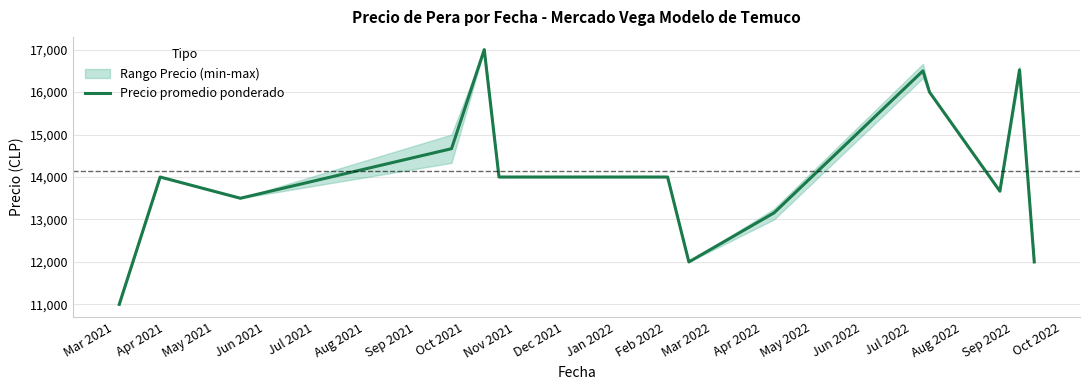

Reading right to left, list all the values displayed in this chart.

Apr 2022=12000.0	Mar 2022=16523.8	Feb 2022=13666.7	Jan 2022=16000.0	Dec 2021=16500.0	Nov 2021=13154.8	Oct 2021=12000.0	Sep 2021=14000.0	Aug 2021=14000.0	Jul 2021=17000.0	Jun 2021=14666.7	May 2021=13500.0	Apr 2021=14000.0	Mar 2021=11000.0